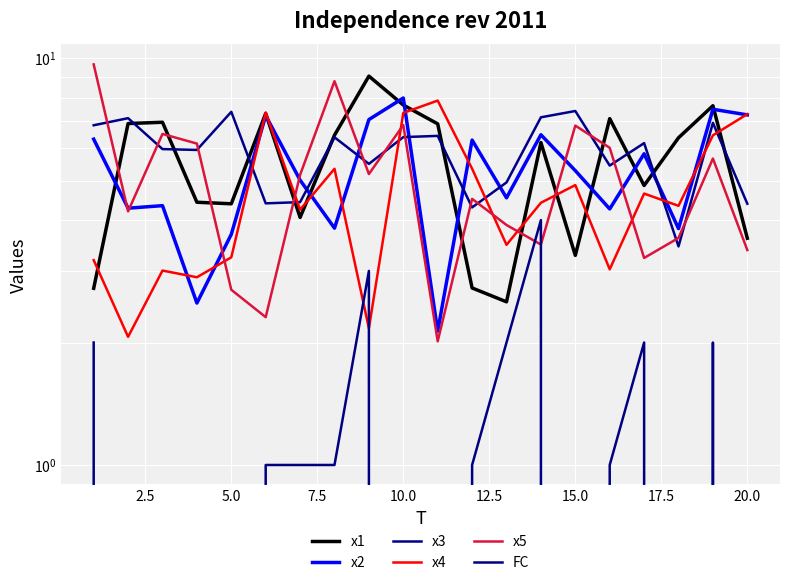

How many data points in x5 are above 5?

10